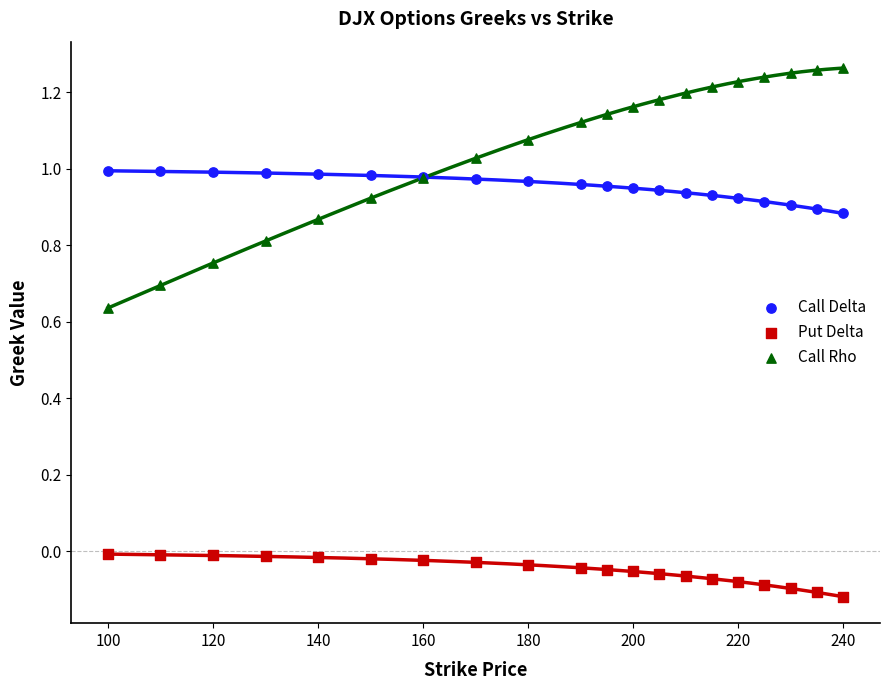

Which series contains the lowest Y value?

Put Delta